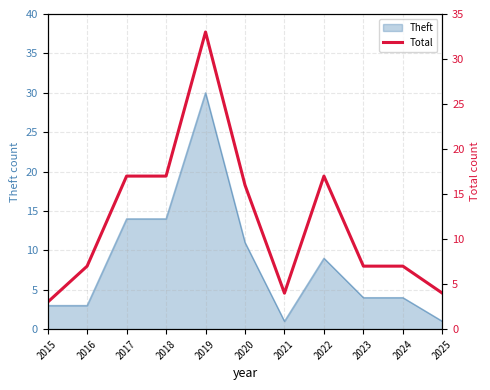

List the labels in order of value, largest first.

2019, 2017, 2018, 2022, 2020, 2016, 2023, 2024, 2021, 2025, 2015